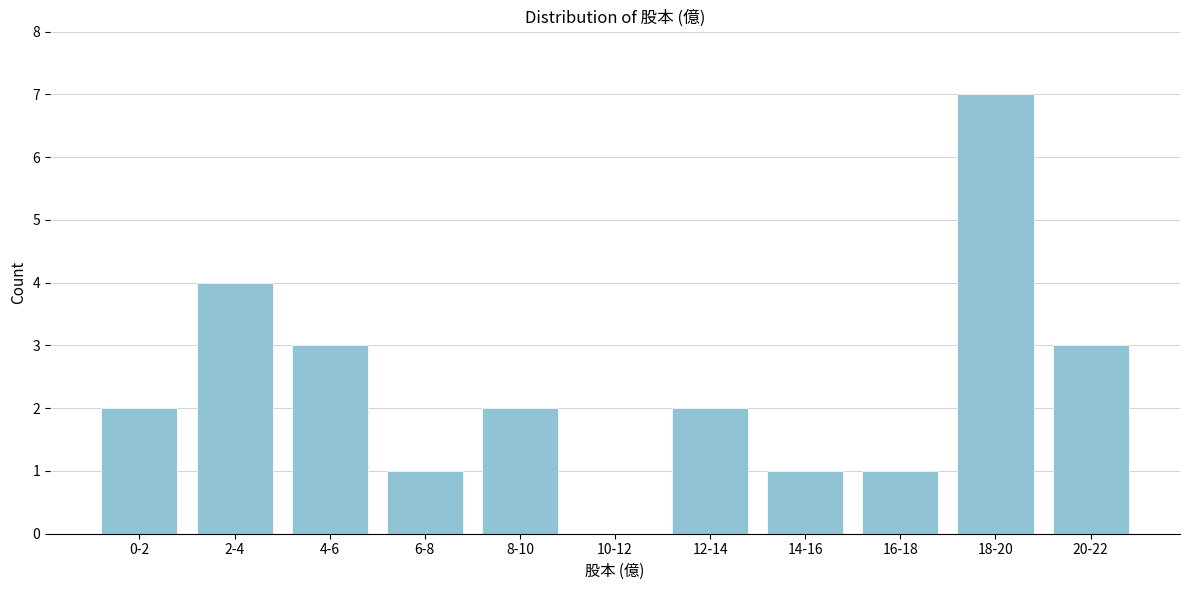

Reading right to left, extract all data points from this chart.

20-22=3	18-20=7	16-18=1	14-16=1	12-14=2	10-12=0	8-10=2	6-8=1	4-6=3	2-4=4	0-2=2